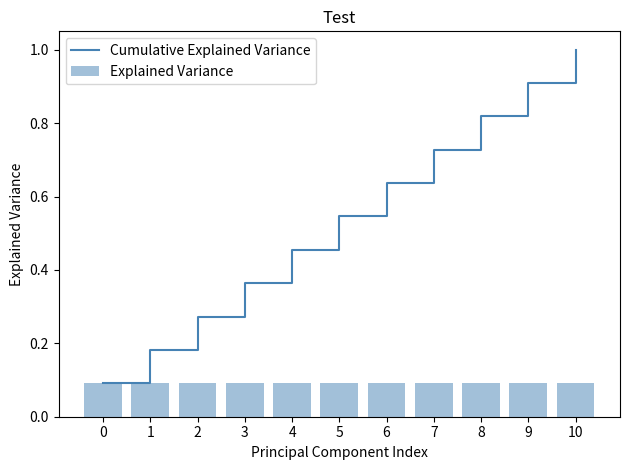

Between 3 and 7, which series saw the biggest shift?

Cumulative Explained Variance